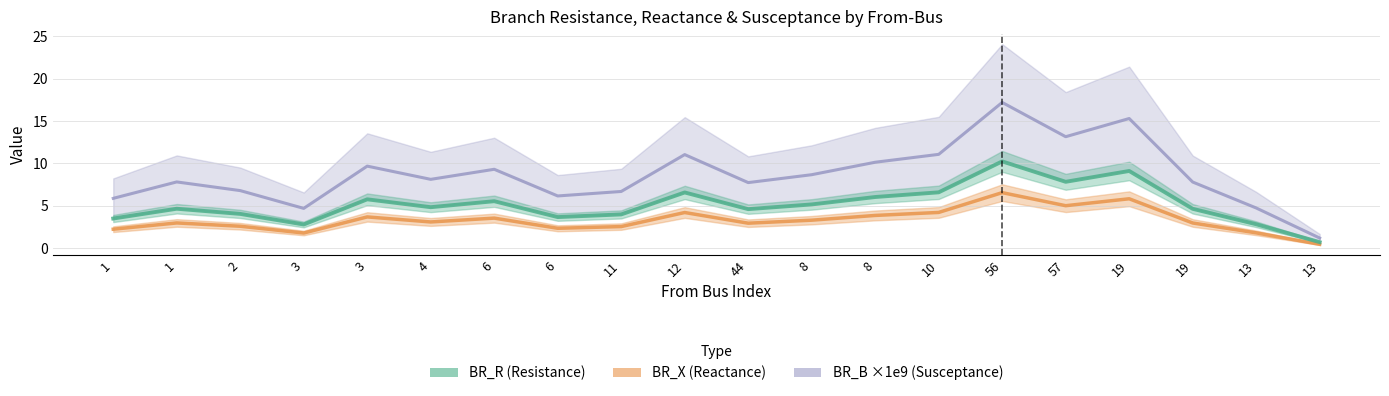

Which series has the widest spread of values?

BR_B_scaled